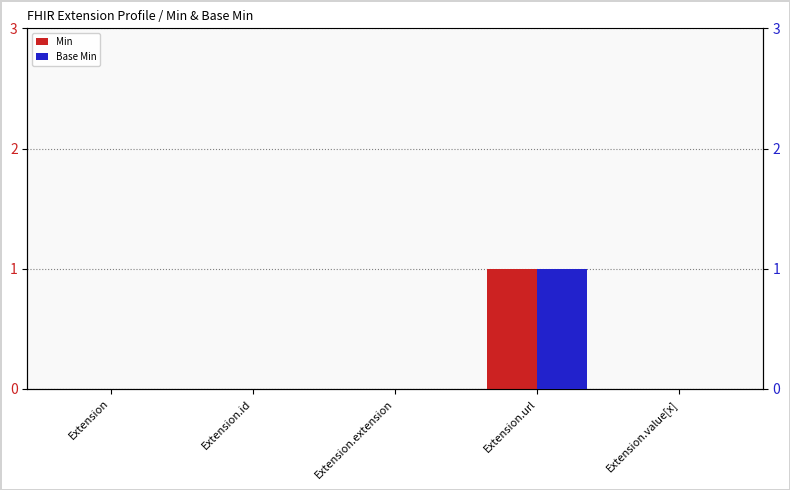

Which series changed the most between Extension.url and Extension.value[x]?

Min